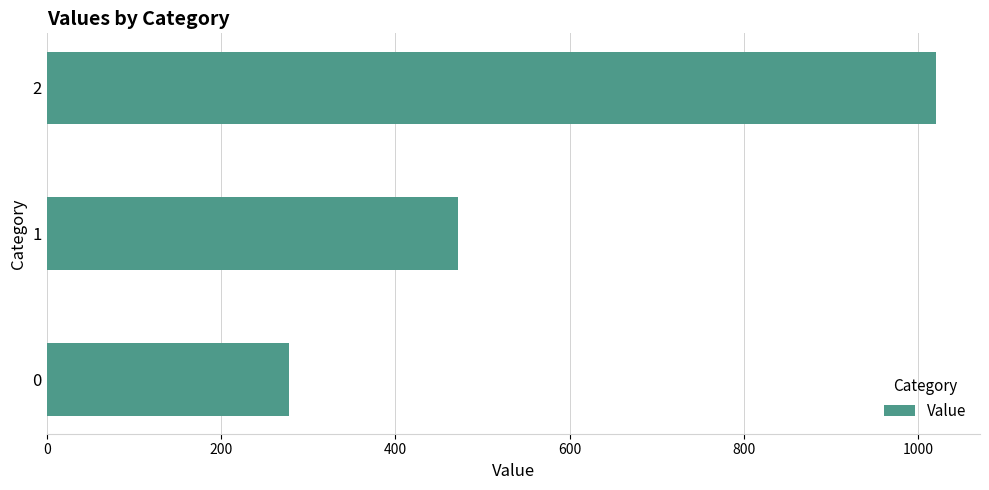

What is the difference between the maximum and minimum values?

742.2